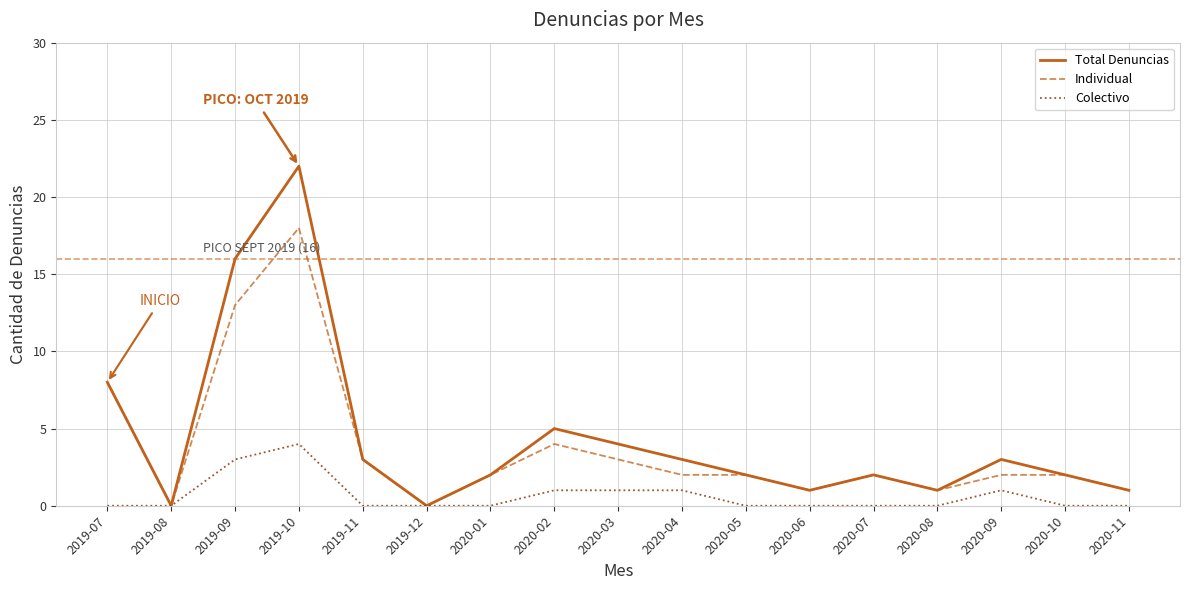

Is it true that Individual equals 1 at 2020-08?

True